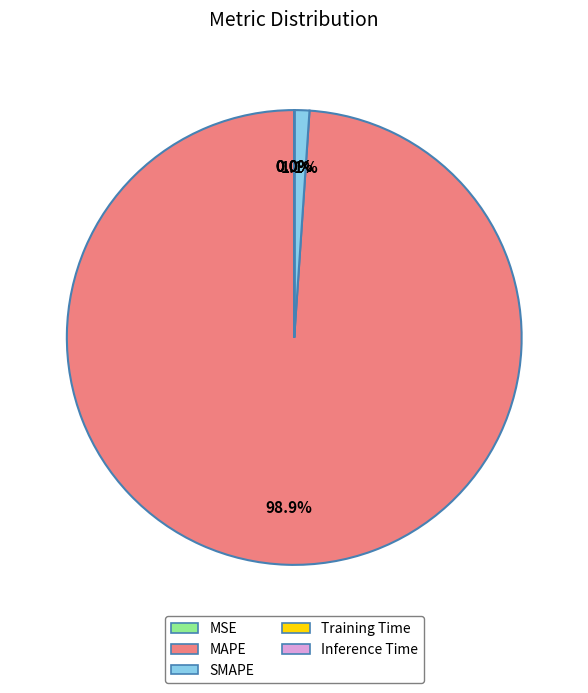

What is the majority slice?

MAPE